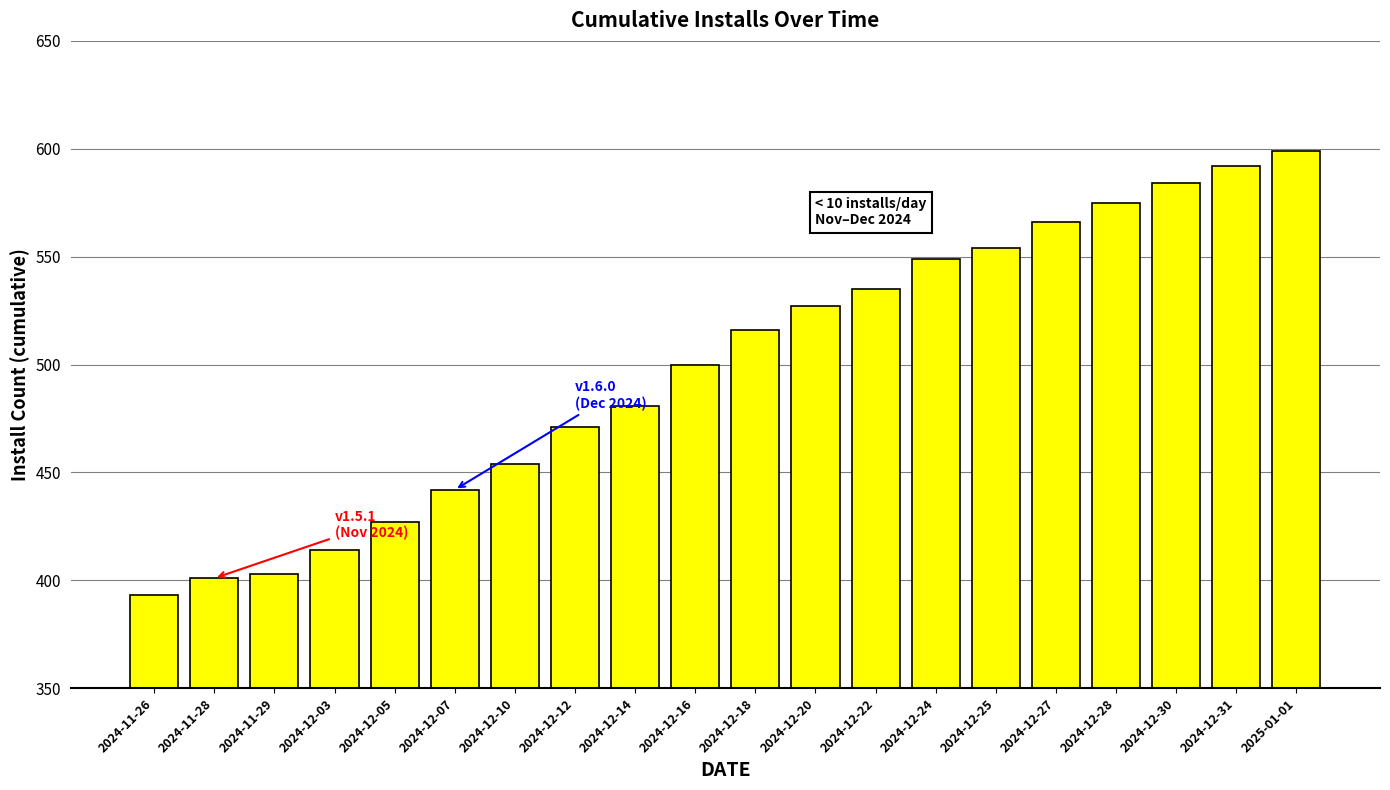

How many categories are shown in the chart?

20